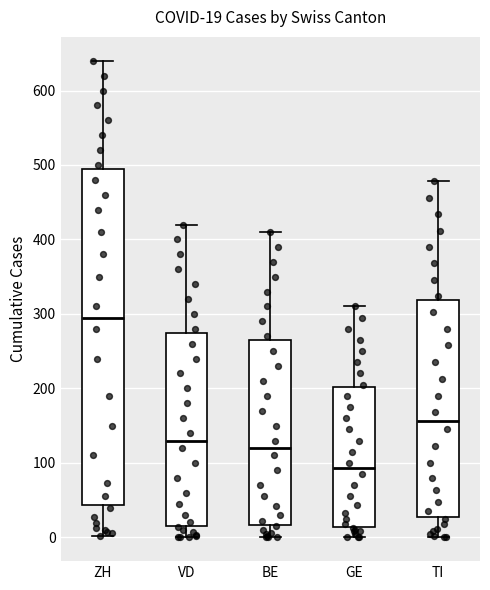

Which box is the tallest, from its lower edge to its upper edge?

ZH